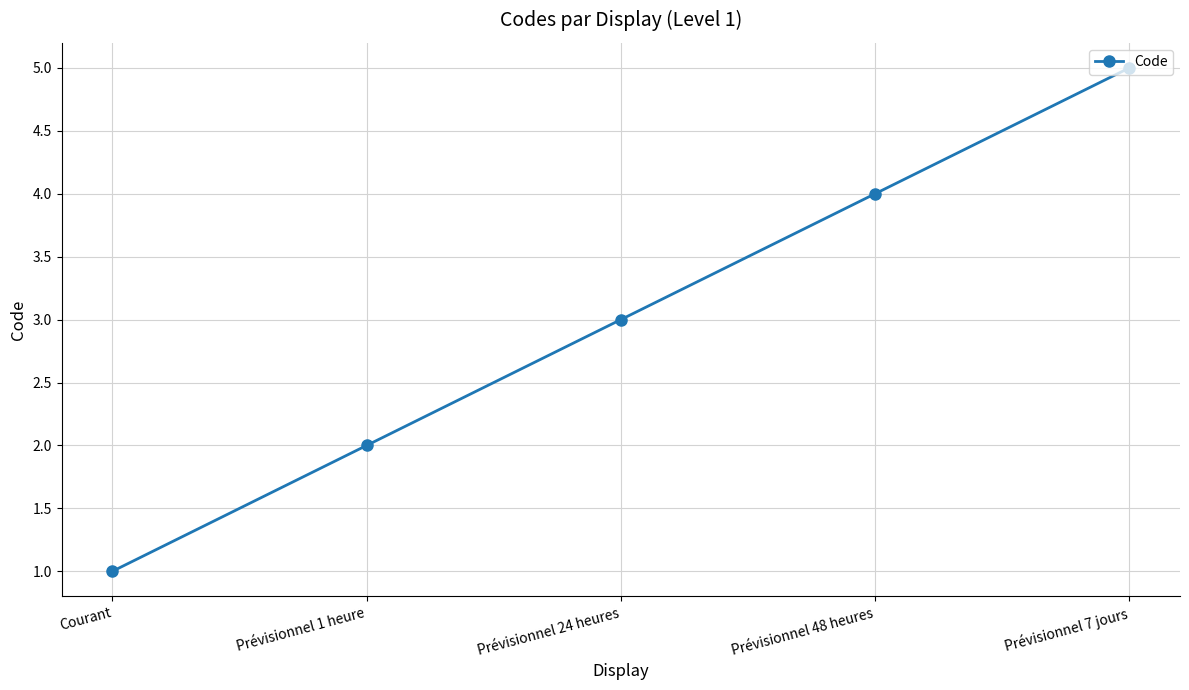

What is the difference between the values at Courant and Prévisionnel 7 jours?

4